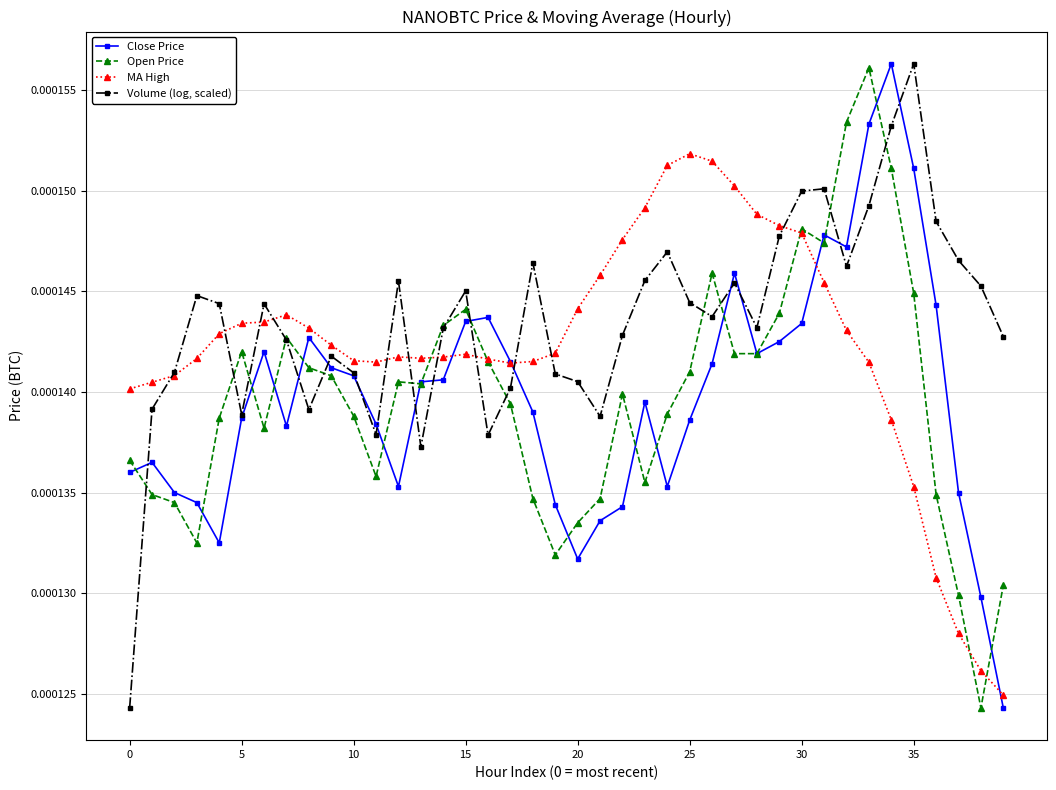

In Volume (log, scaled), how many points are lower than both neighbors (excluding endpoints)?

9